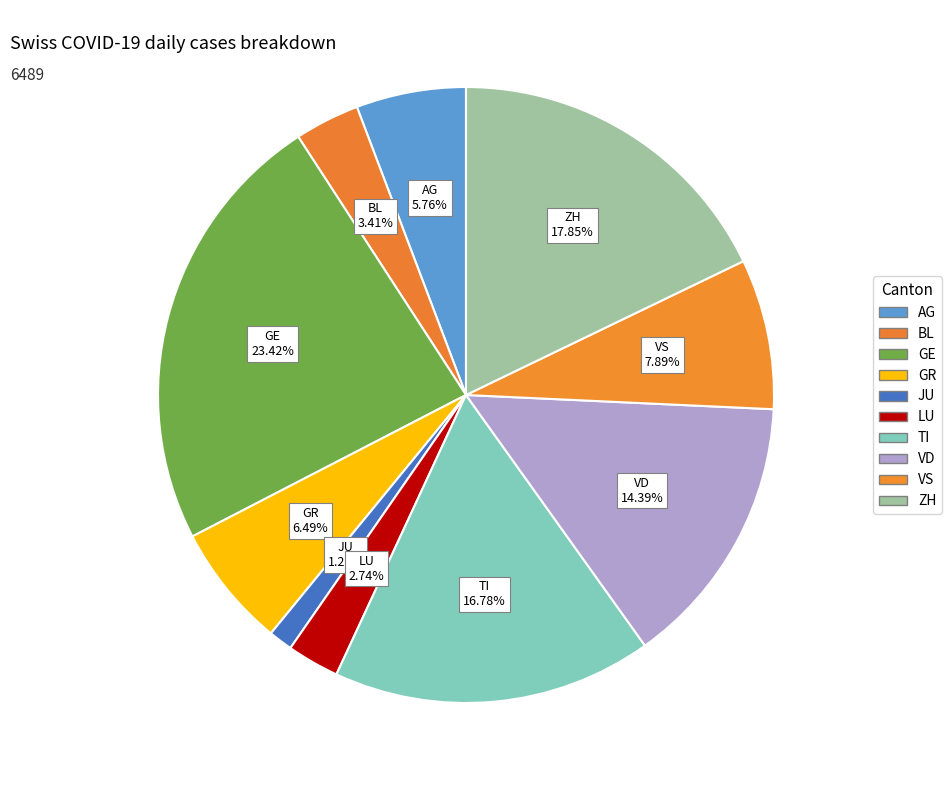

To the nearest percent, what portion does GR represent?

6%